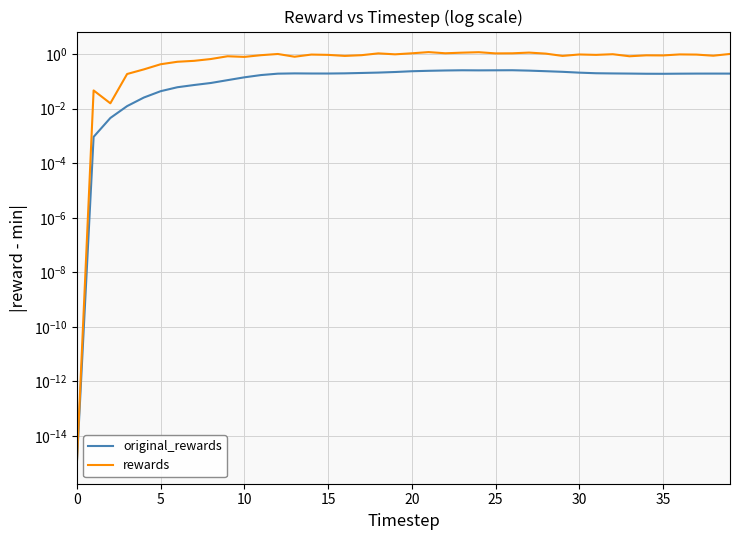

True or false: original_rewards and rewards cross at least once.

False